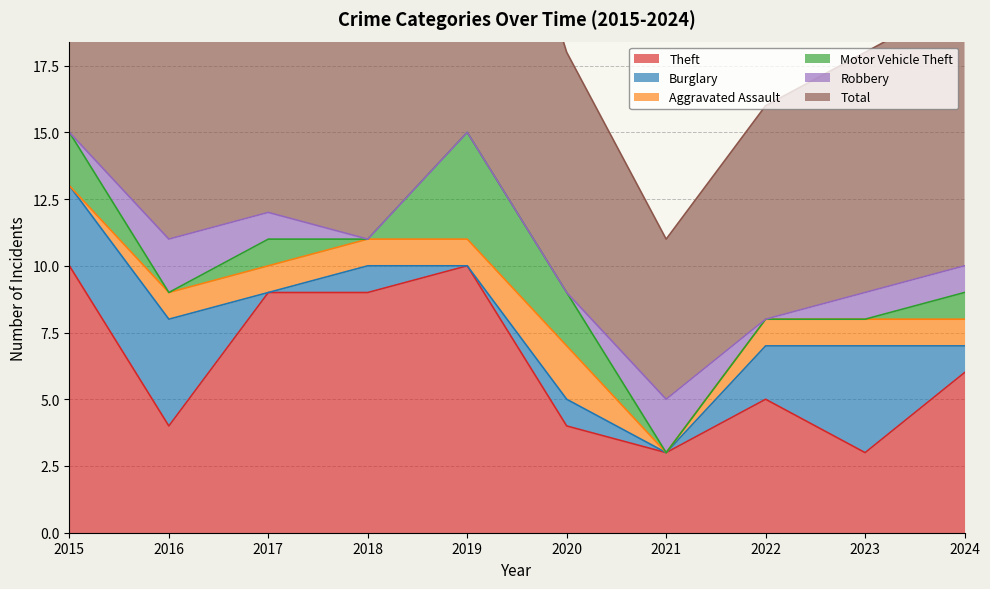

Is it true that Aggravated Assault equals 2 at 2020?

True